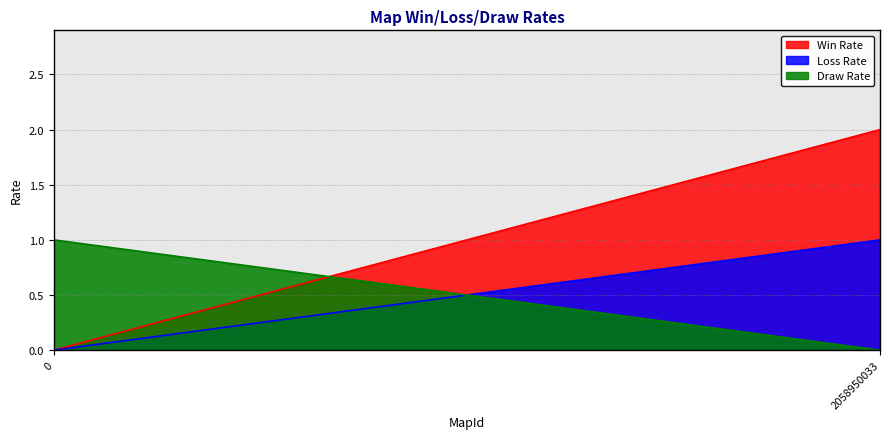

What is the difference between the maximum and minimum values in the Win Rate series?

2